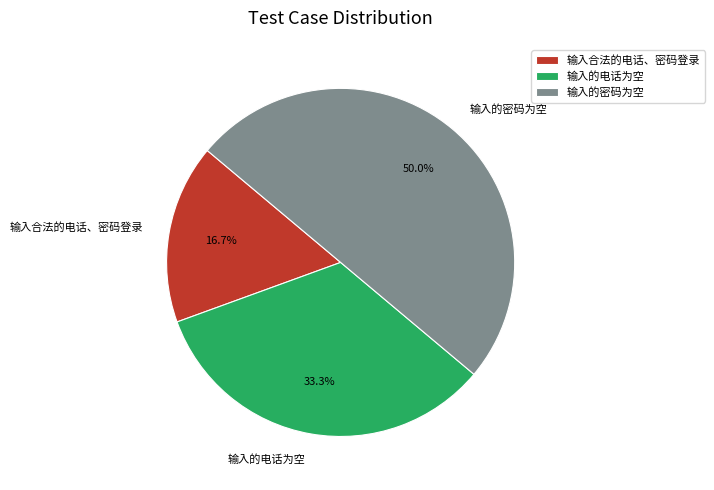

Combined, what portion of the pie is 输入的电话为空 and 输入的密码为空?

83.3%